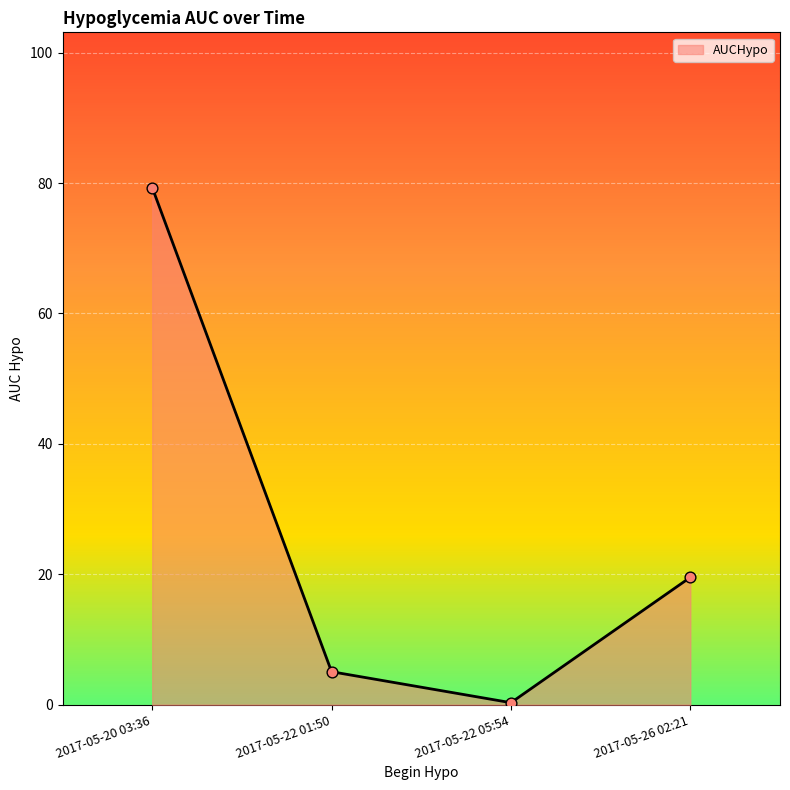

What is the change in value from 2017-05-20 03:36 to 2017-05-22 05:54?

-79.0